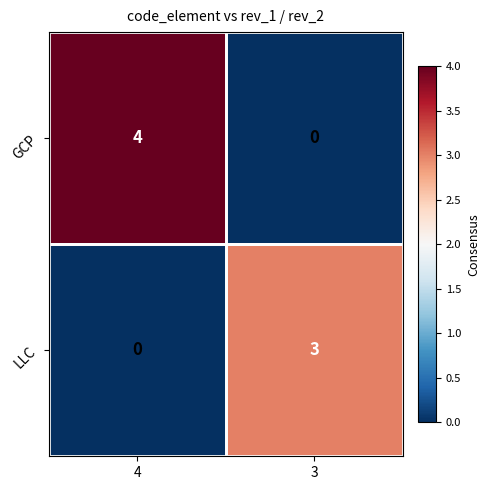

What is the sum of the GCP values at 4 and 3?

4